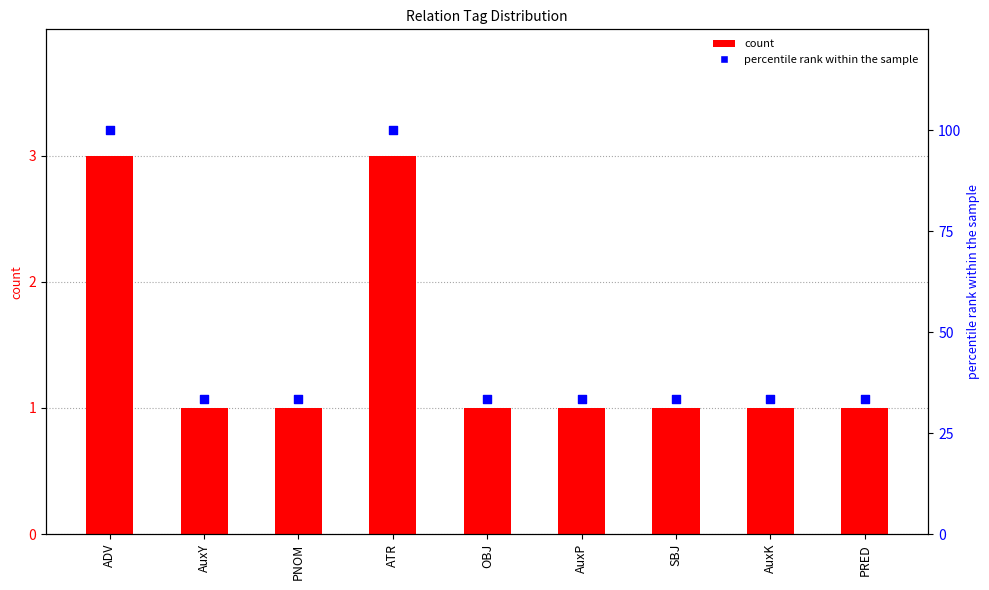

Is the value of percentile rank within the sample at SBJ greater than the value of count at ATR?

Yes